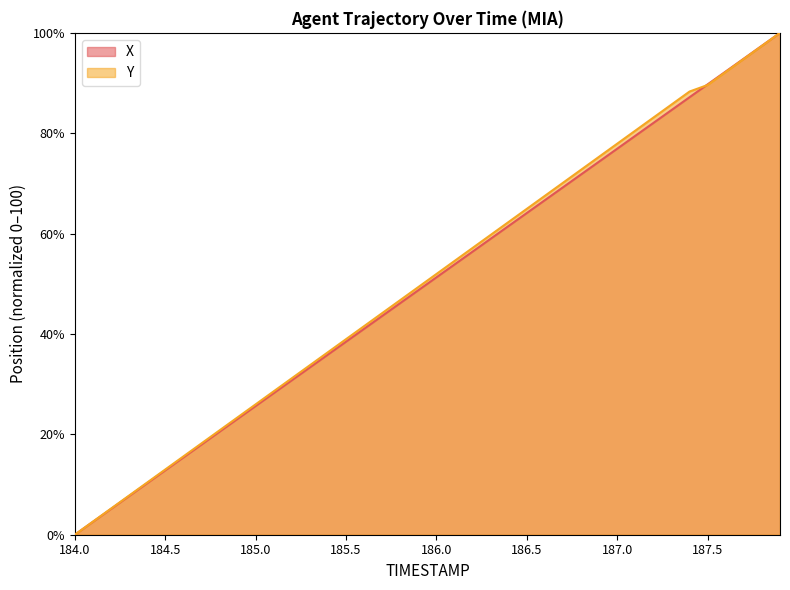

How many intersections are there between X and Y?

1